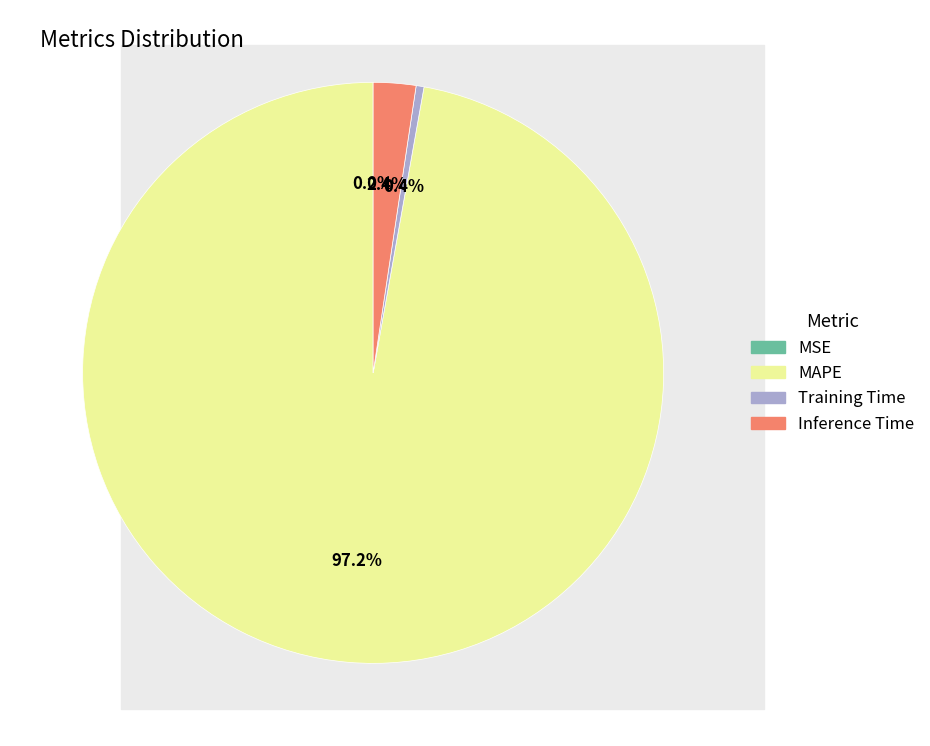

True or false: MAPE accounts for 90% of the total.

False